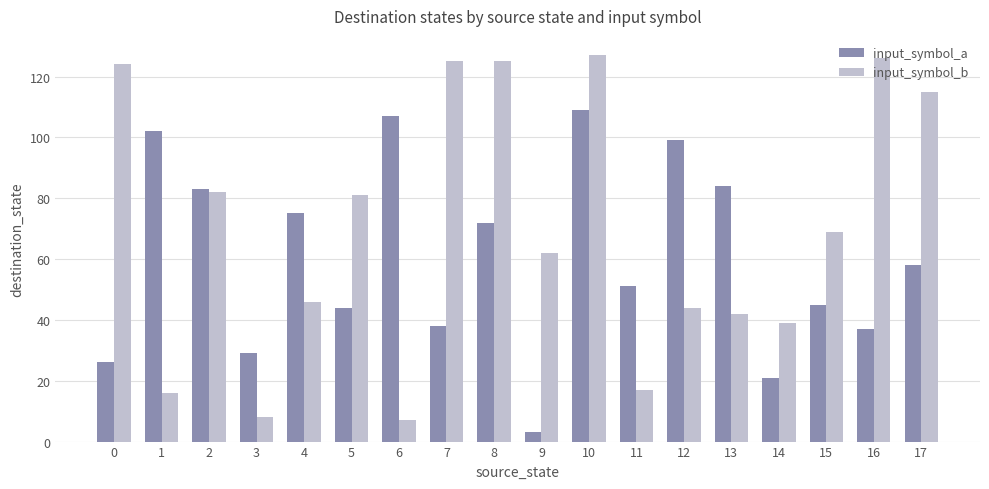

What is the sum of all input_symbol_b values?

1255